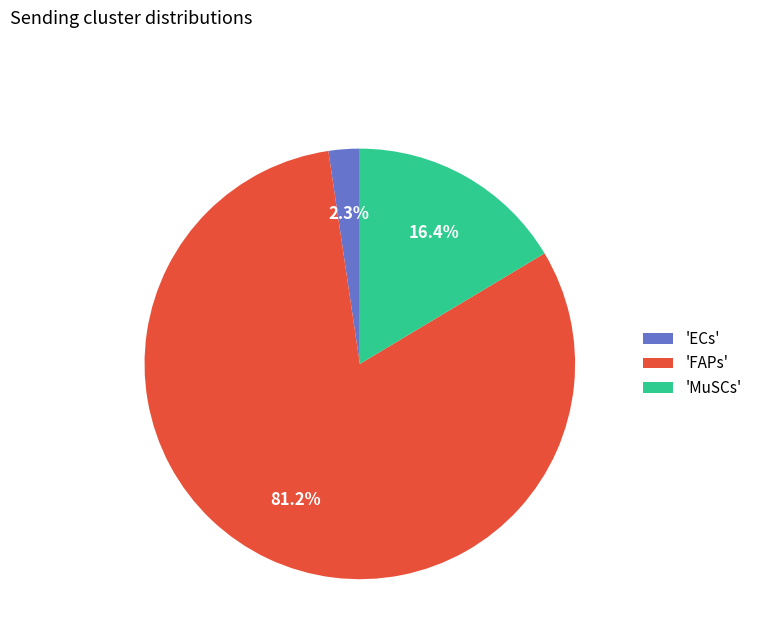

Rank the categories by value from highest to lowest.

'FAPs', 'MuSCs', 'ECs'